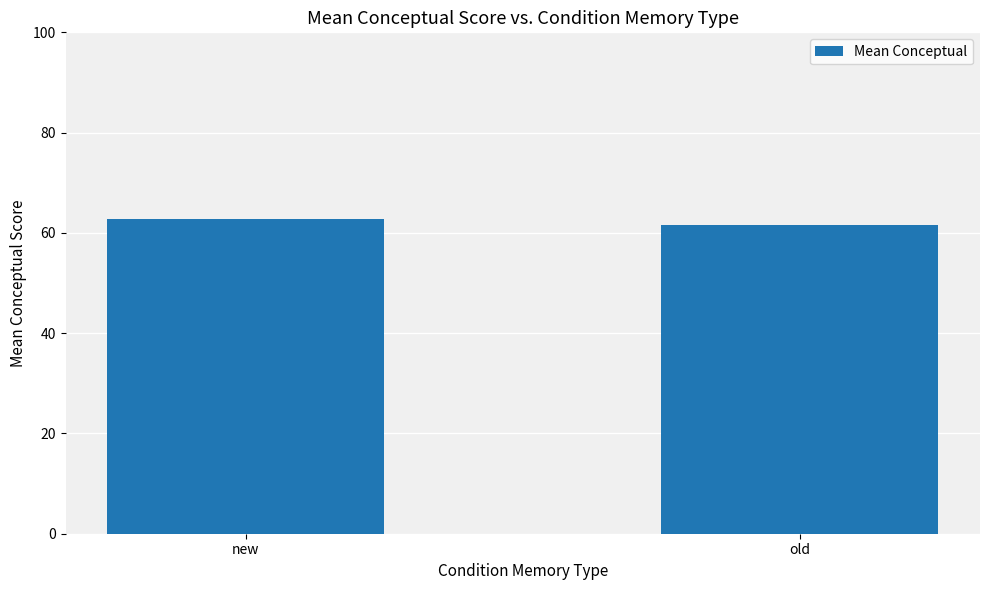

What is the sum of all values?

124.3